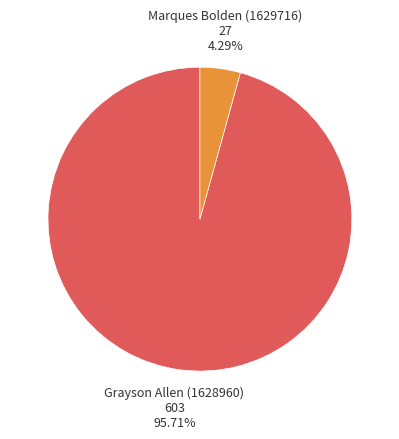

To the nearest percent, what is the difference between the largest and smallest slice percentages?

91%